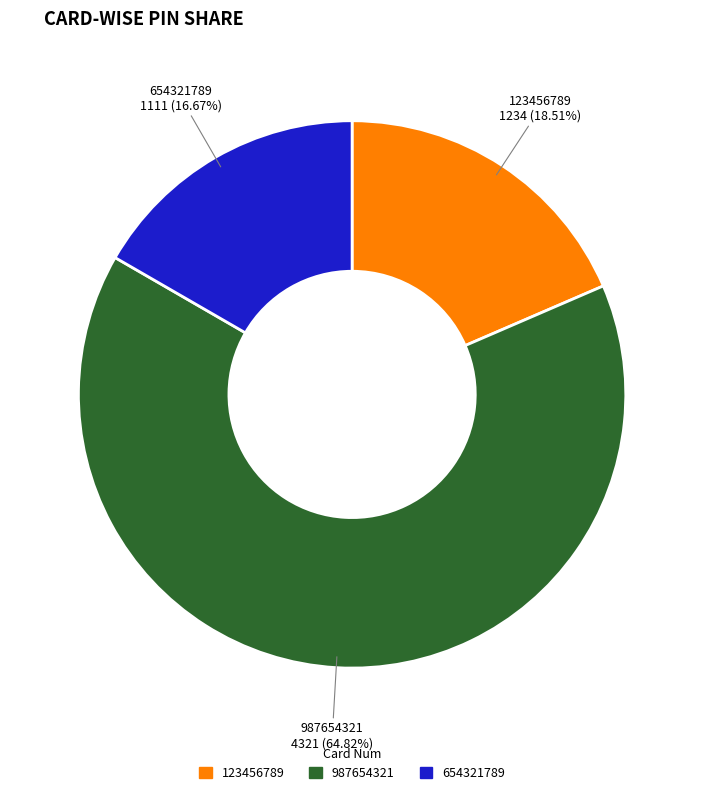

To the nearest percent, what percentage of the pie is 123456789?

19%